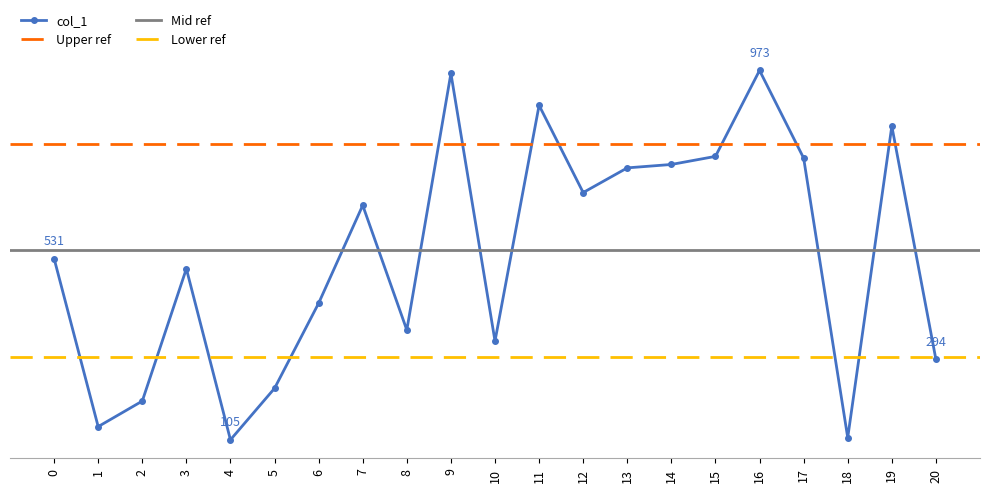

Which label corresponds to the smallest value in the chart?

4